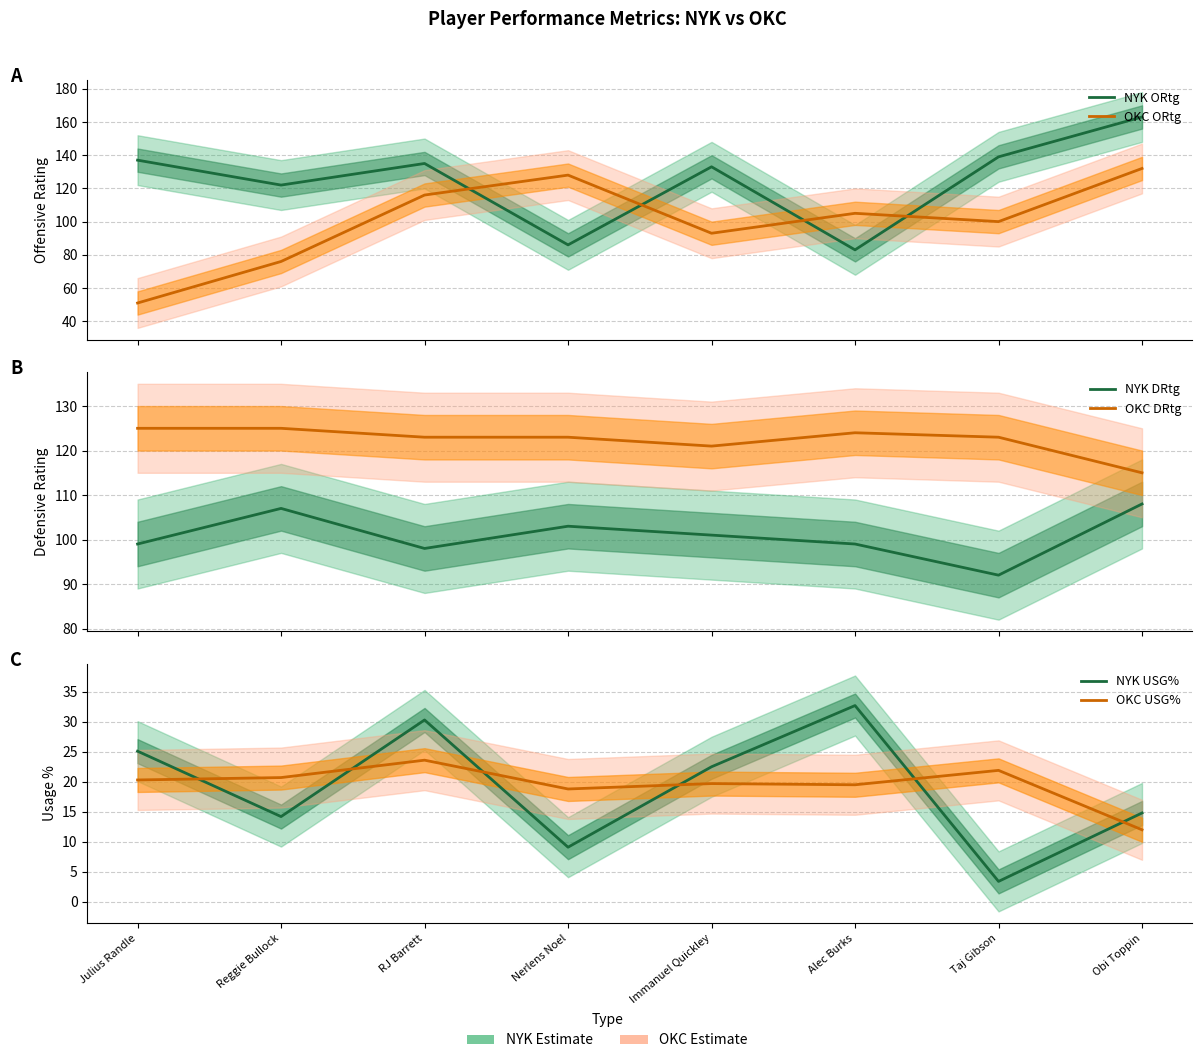

Reading right to left, what are all the values shown in this chart?

NYK ORtg: Obi Toppin=163.0	Taj Gibson=139.0	Alec Burks=83.0	Immanuel Quickley=133.0	Nerlens Noel=86.0	RJ Barrett=135.0	Reggie Bullock=122.0	Julius Randle=137.0
OKC ORtg: Obi Toppin=132.0	Taj Gibson=100.0	Alec Burks=105.0	Immanuel Quickley=93.0	Nerlens Noel=128.0	RJ Barrett=116.0	Reggie Bullock=76.0	Julius Randle=51.0
NYK DRtg: Obi Toppin=108.0	Taj Gibson=92.0	Alec Burks=99.0	Immanuel Quickley=101.0	Nerlens Noel=103.0	RJ Barrett=98.0	Reggie Bullock=107.0	Julius Randle=99.0
OKC DRtg: Obi Toppin=115.0	Taj Gibson=123.0	Alec Burks=124.0	Immanuel Quickley=121.0	Nerlens Noel=123.0	RJ Barrett=123.0	Reggie Bullock=125.0	Julius Randle=125.0
NYK USG%: Obi Toppin=14.8	Taj Gibson=3.4	Alec Burks=32.7	Immanuel Quickley=22.5	Nerlens Noel=9.1	RJ Barrett=30.3	Reggie Bullock=14.2	Julius Randle=25.1
OKC USG%: Obi Toppin=12.0	Taj Gibson=21.9	Alec Burks=19.5	Immanuel Quickley=19.7	Nerlens Noel=18.8	RJ Barrett=23.6	Reggie Bullock=20.7	Julius Randle=20.3